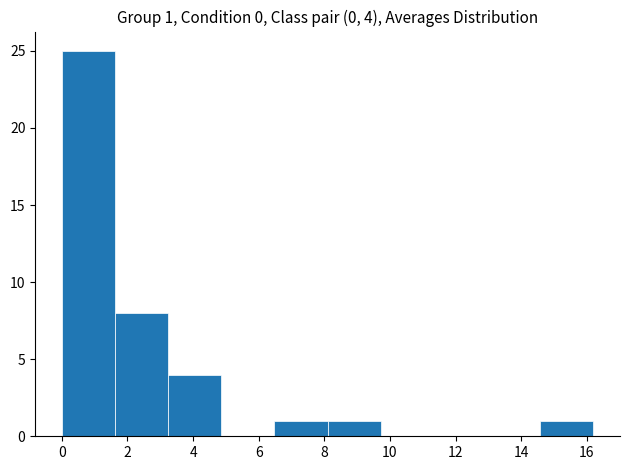

Which range on the x-axis has the tallest bar?

0.00 to 1.62